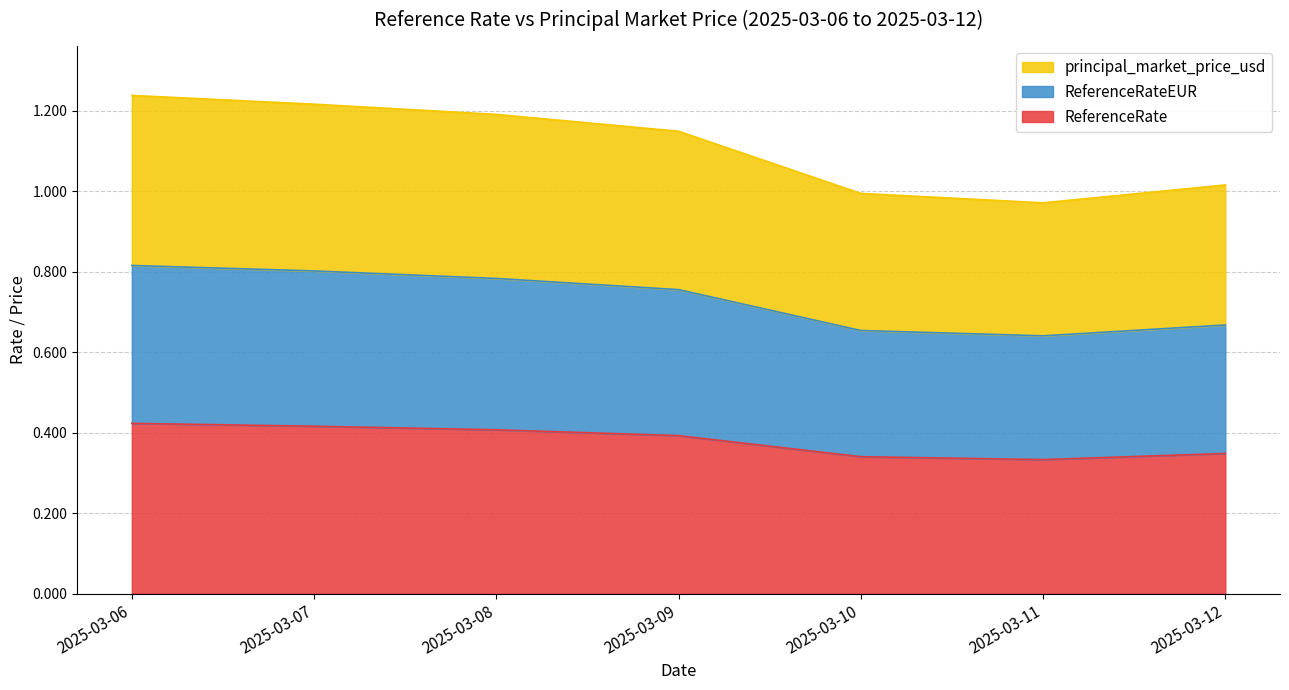

What is the difference between the maximum and minimum values in the ReferenceRate series?

0.1